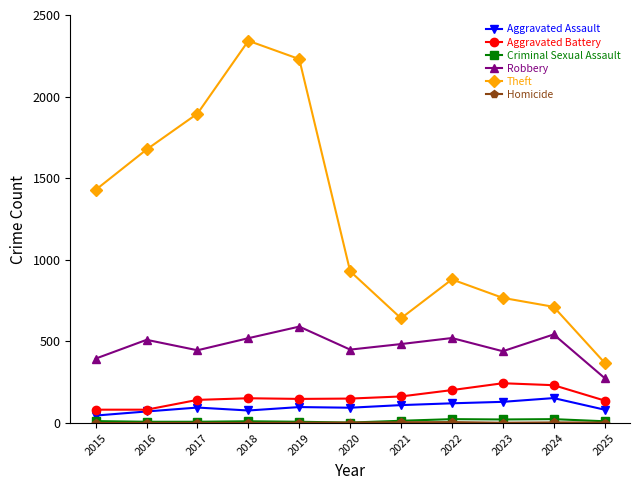

True or false: Robbery and Aggravated Battery cross at least once.

False